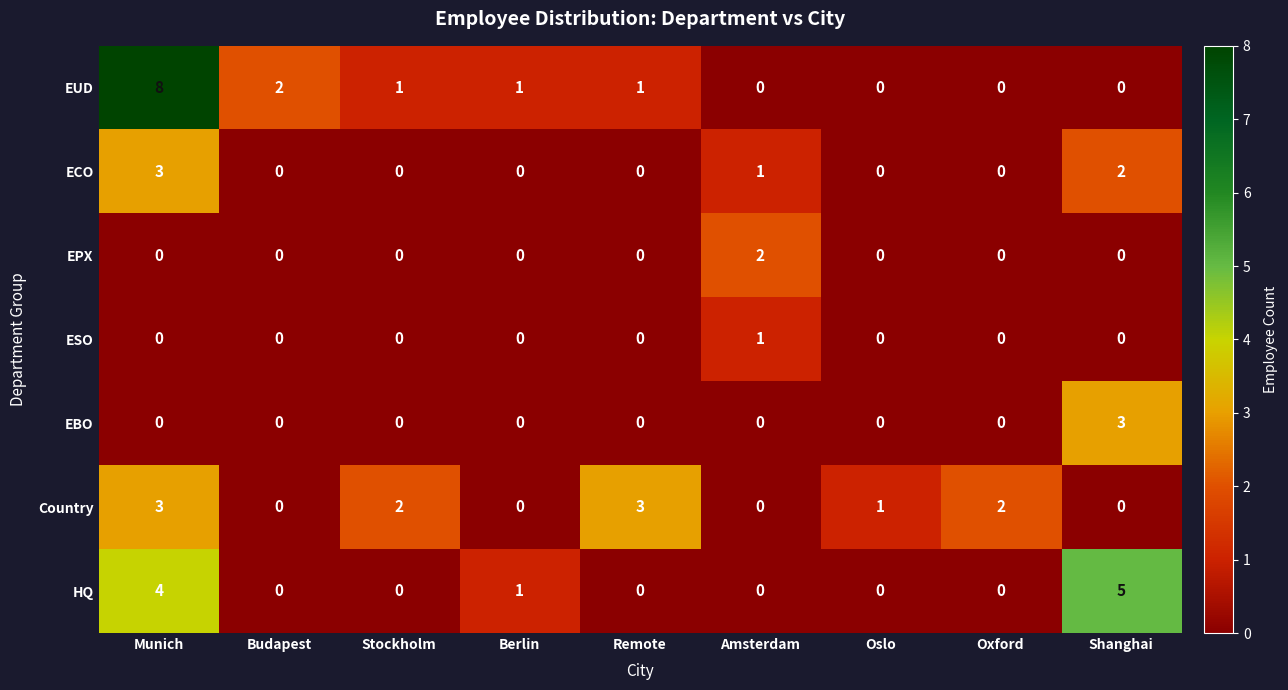

What is the total value across all series at Oslo?

1